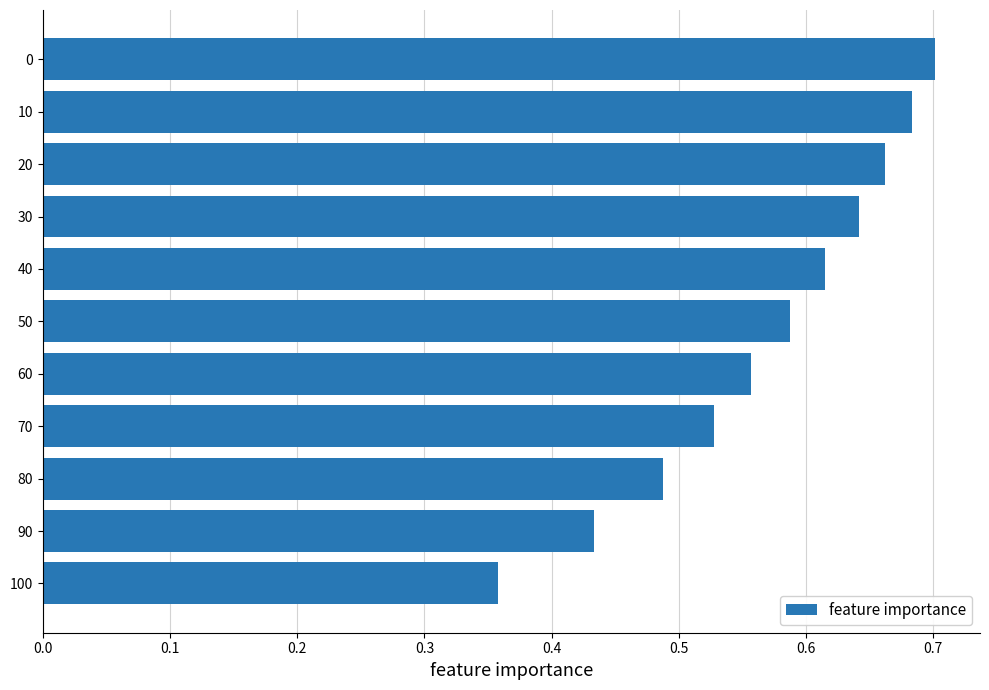

The chart shows a value of 0.1 at 90. True or false?

False